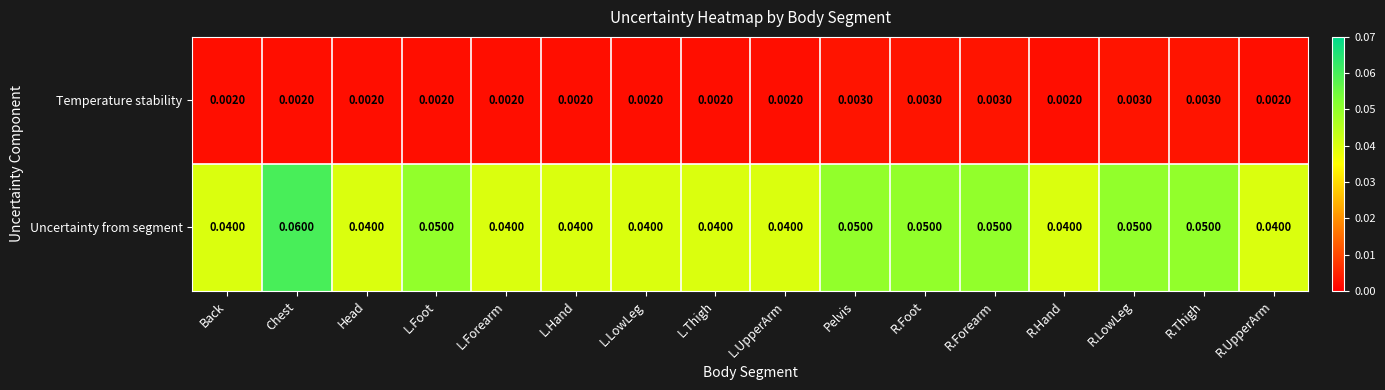

Which series changed the most between Head and Pelvis?

Uncertainty from segment